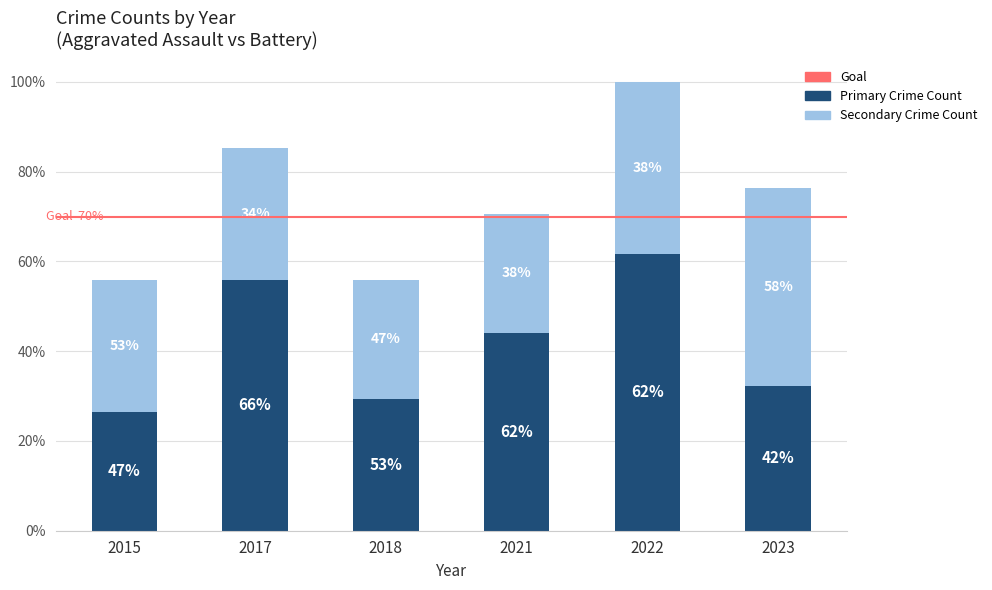

The Primary Crime Count (lower years) series shows 9 at 2015. True or false?

True